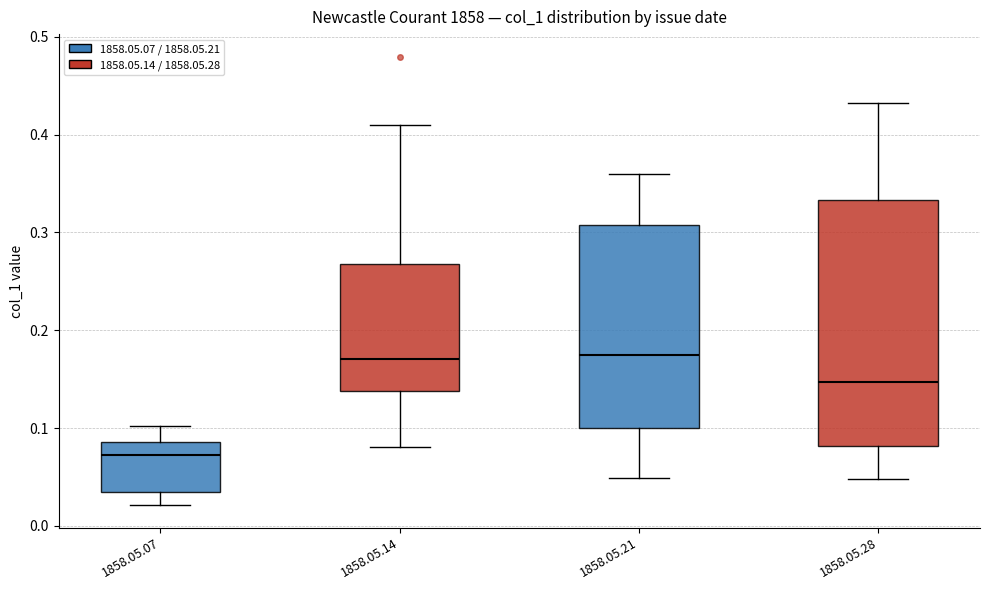

Where does the upper whisker of the box for 1858.05.14 end on the y-axis? The values are not printed on the chart, so give them approximately, as read against the axis.

0.41